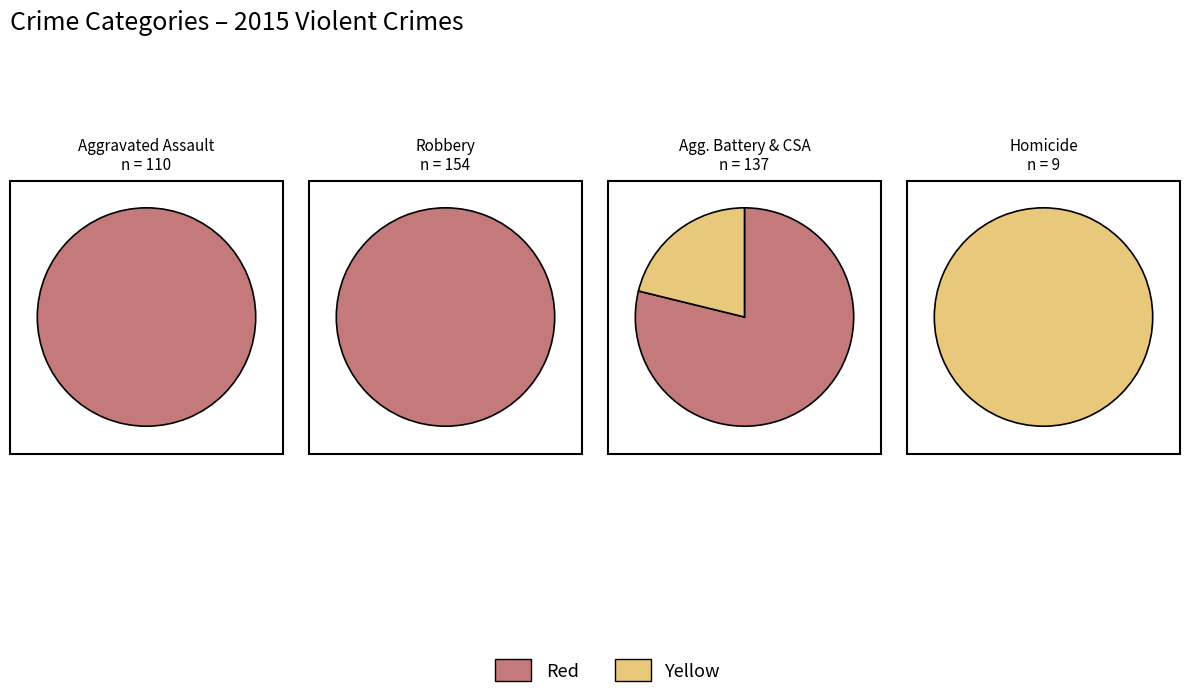

Is Criminal Sexual Assault the majority of the pie?

No